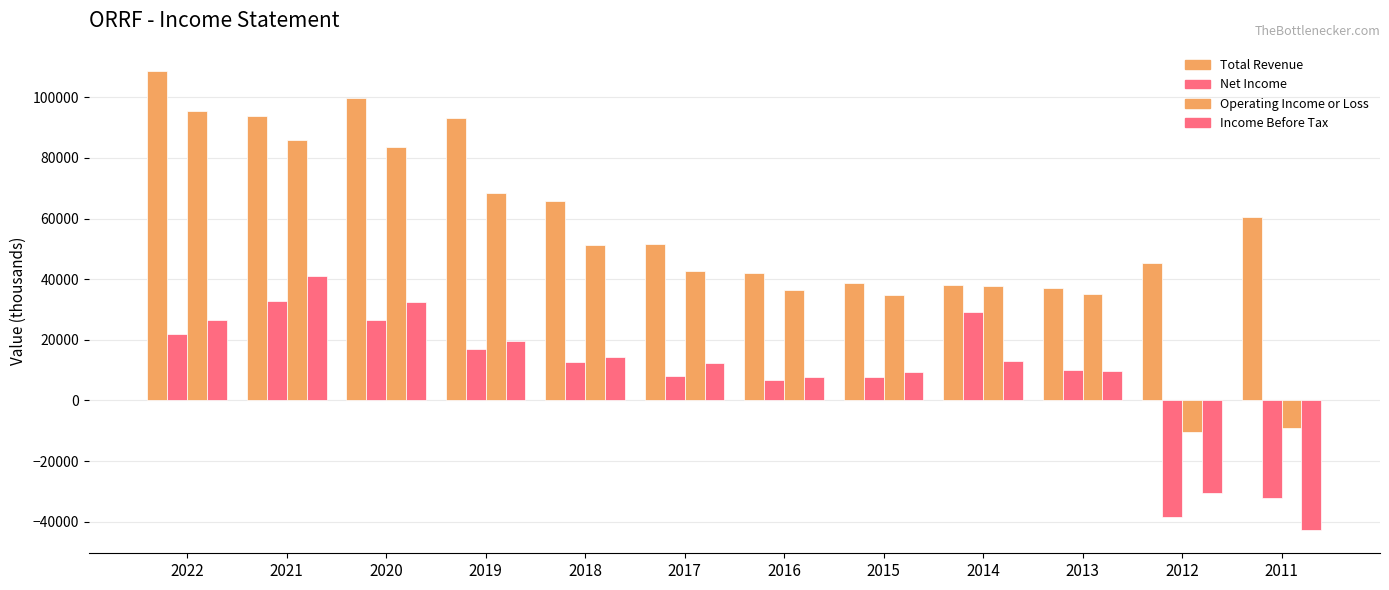

What is the total value across all series at 2014?

118200